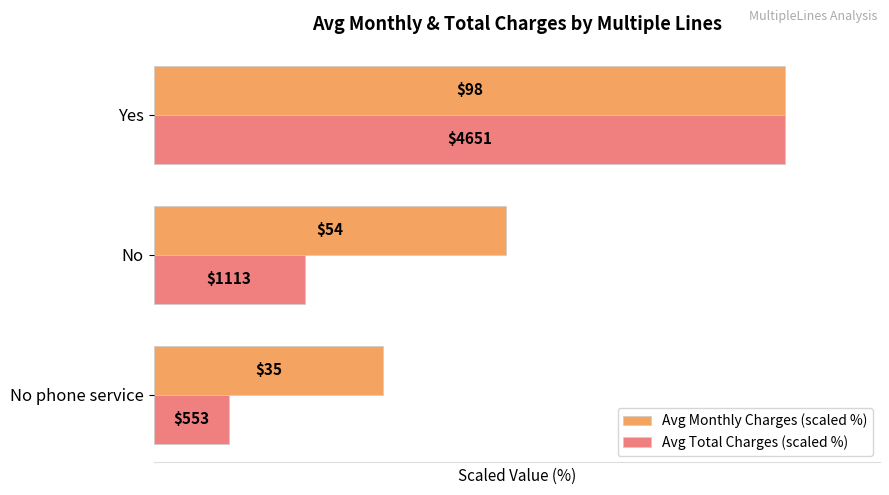

What are all the series names shown in the legend?

Avg Monthly Charges (scaled %), Avg Total Charges (scaled %)